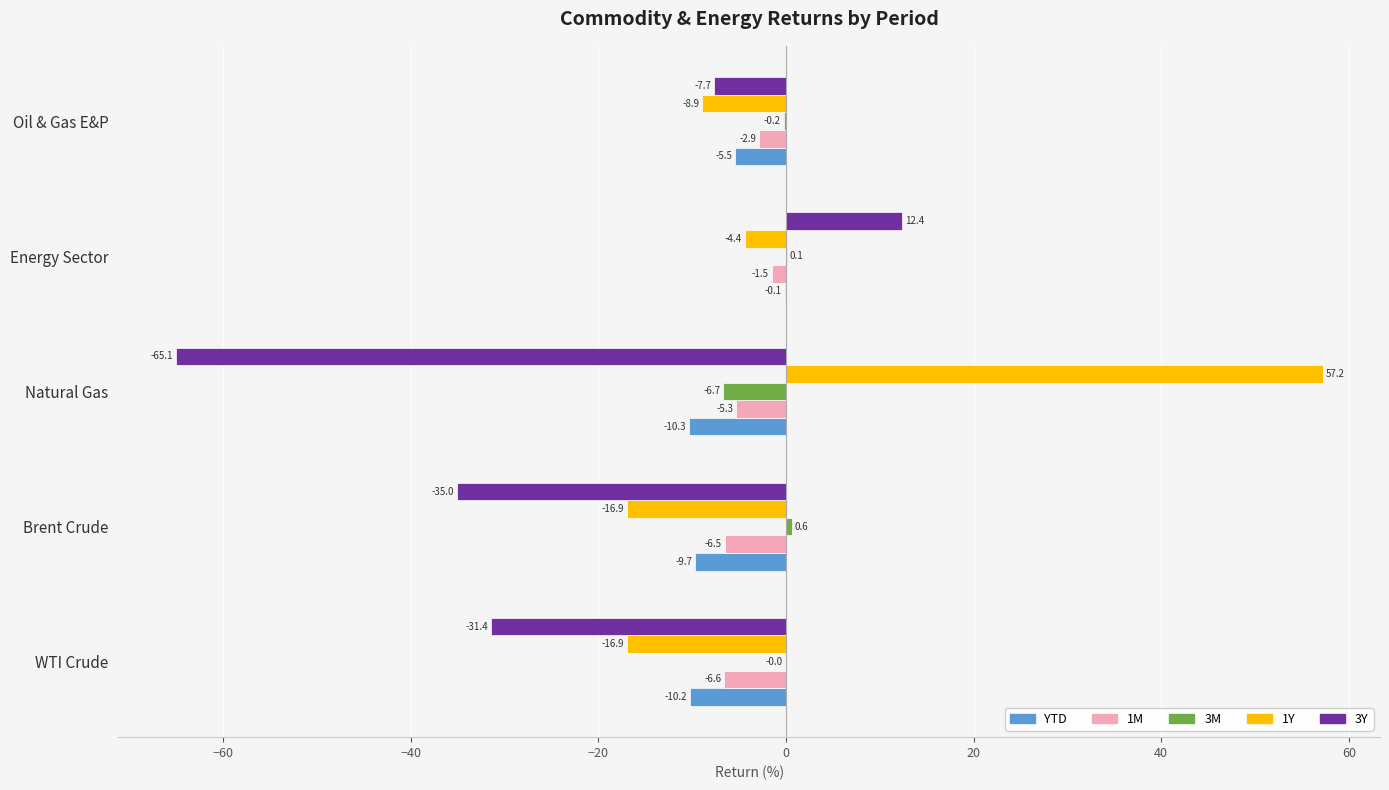

At which category is the sum across all series the highest?

Energy Sector